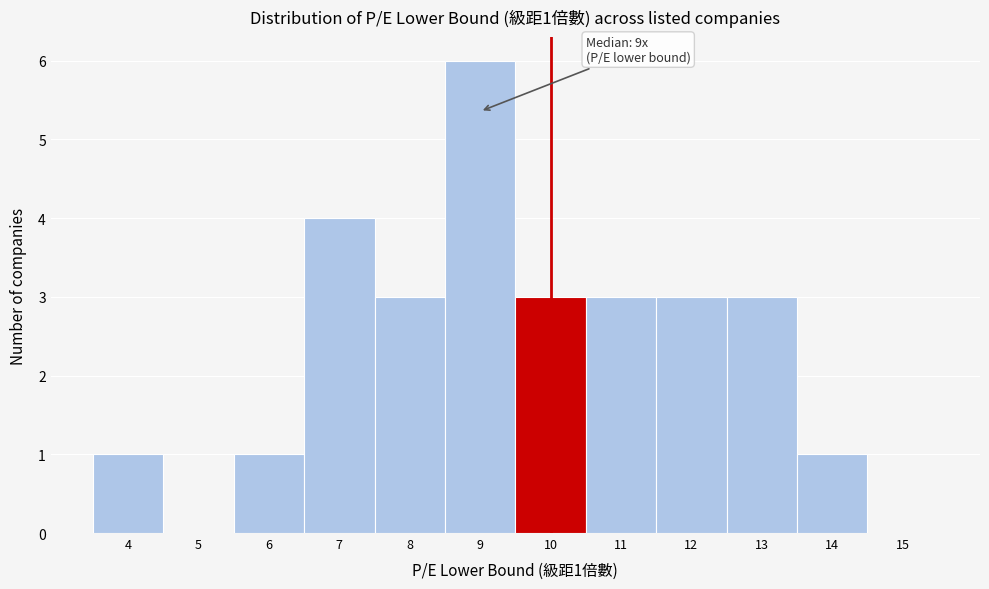

Over which range of the x-axis is the bar tallest?

8.5 to 9.5